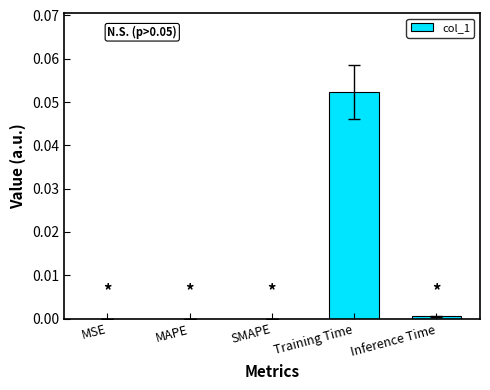

What is the change in value from SMAPE to Training Time?

+0.1